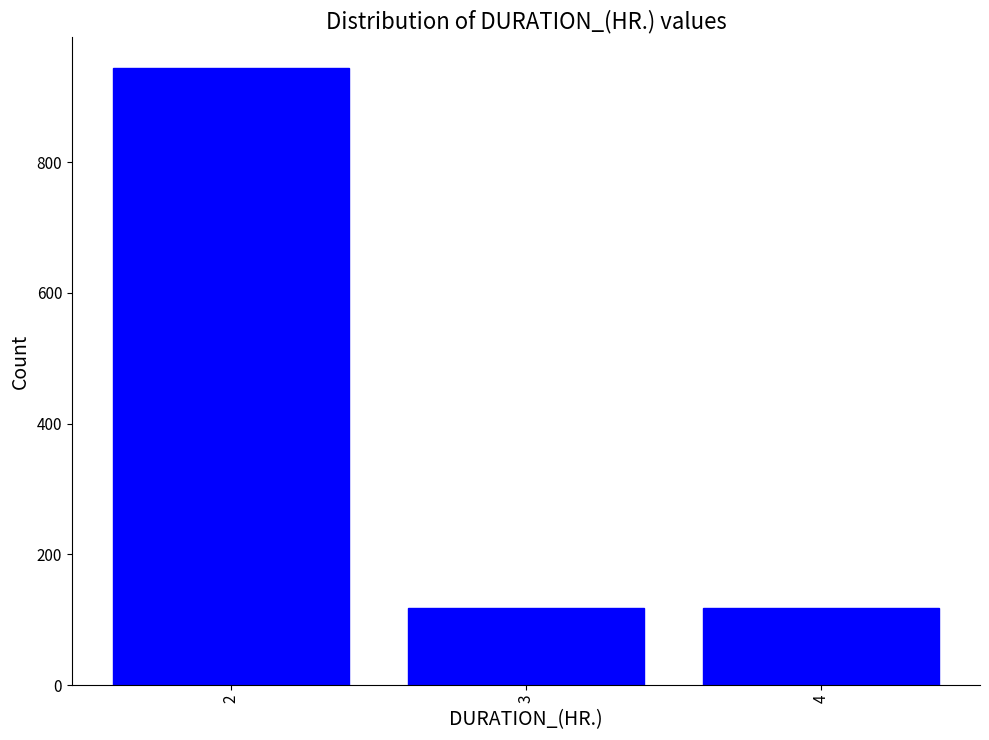

Reading left to right, extract all data points from this chart.

2=944	3=118	4=118